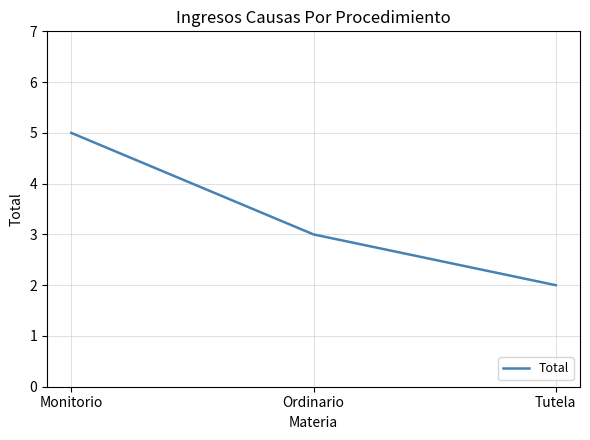

What is the change in value from Monitorio to Ordinario?

-2